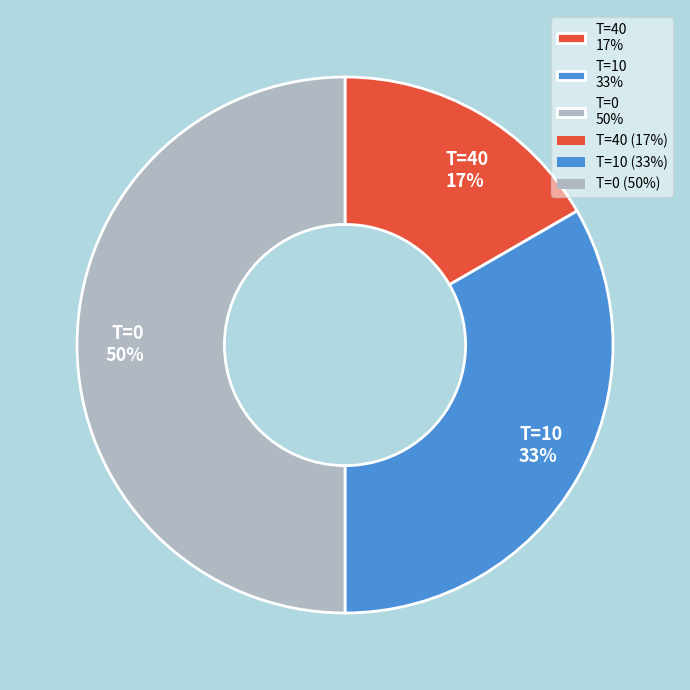

What percentage is the T=40 17% slice, to the nearest percent?

17%